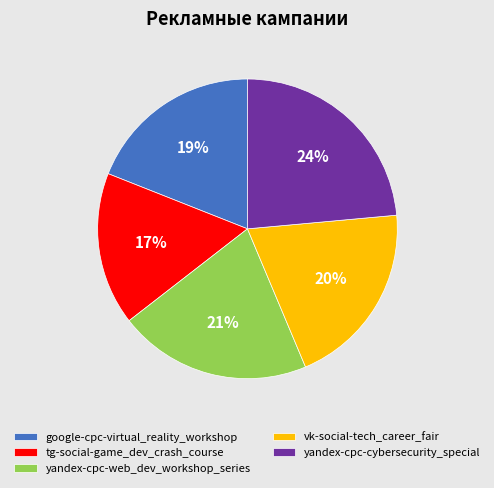

Combined, do tg-social-game_dev_crash_course and yandex-cpc-cybersecurity_special account for over 50%?

No